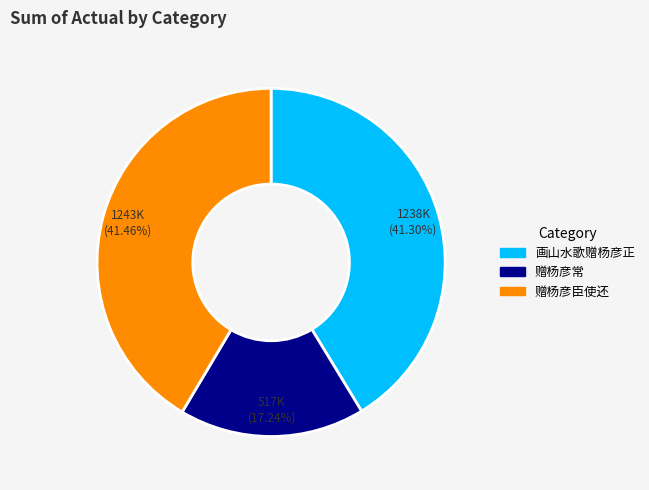

Which category has the smallest portion of the pie?

赠杨彦常